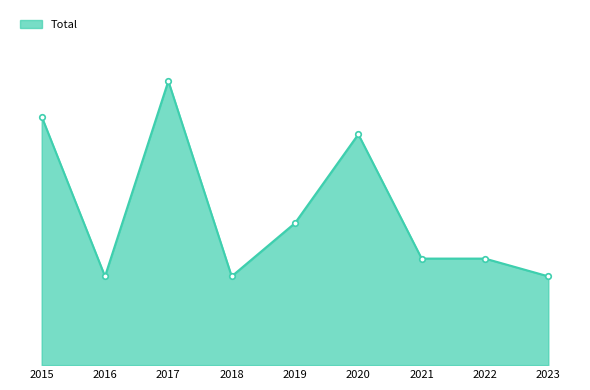

True or false: the data has more than 2 interior local peaks.

False